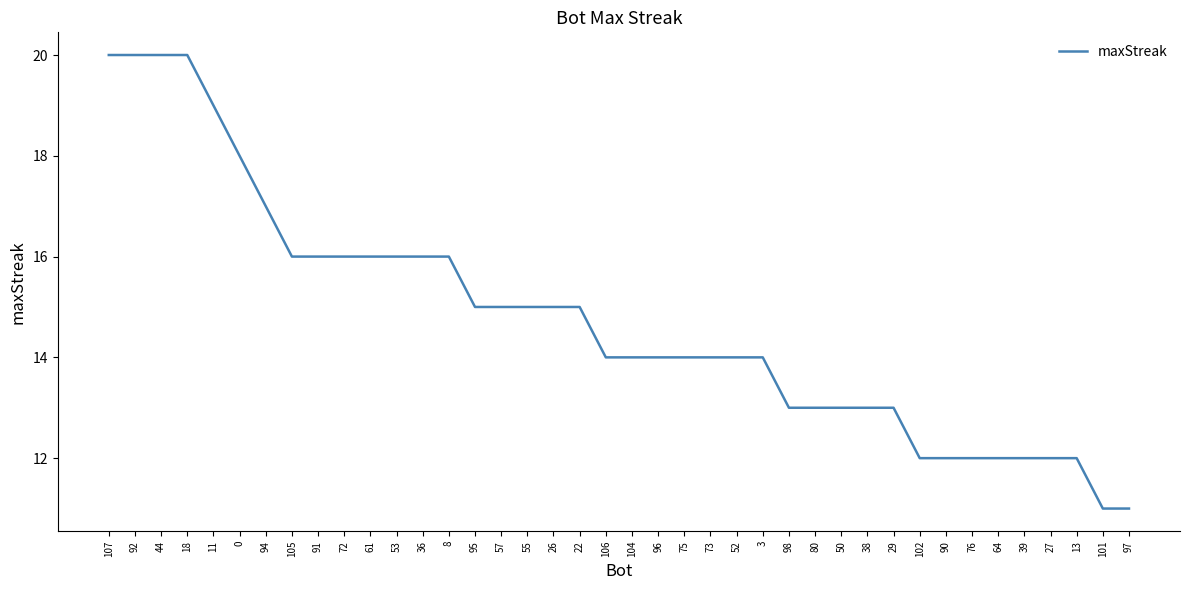

What is the smallest value displayed?

11